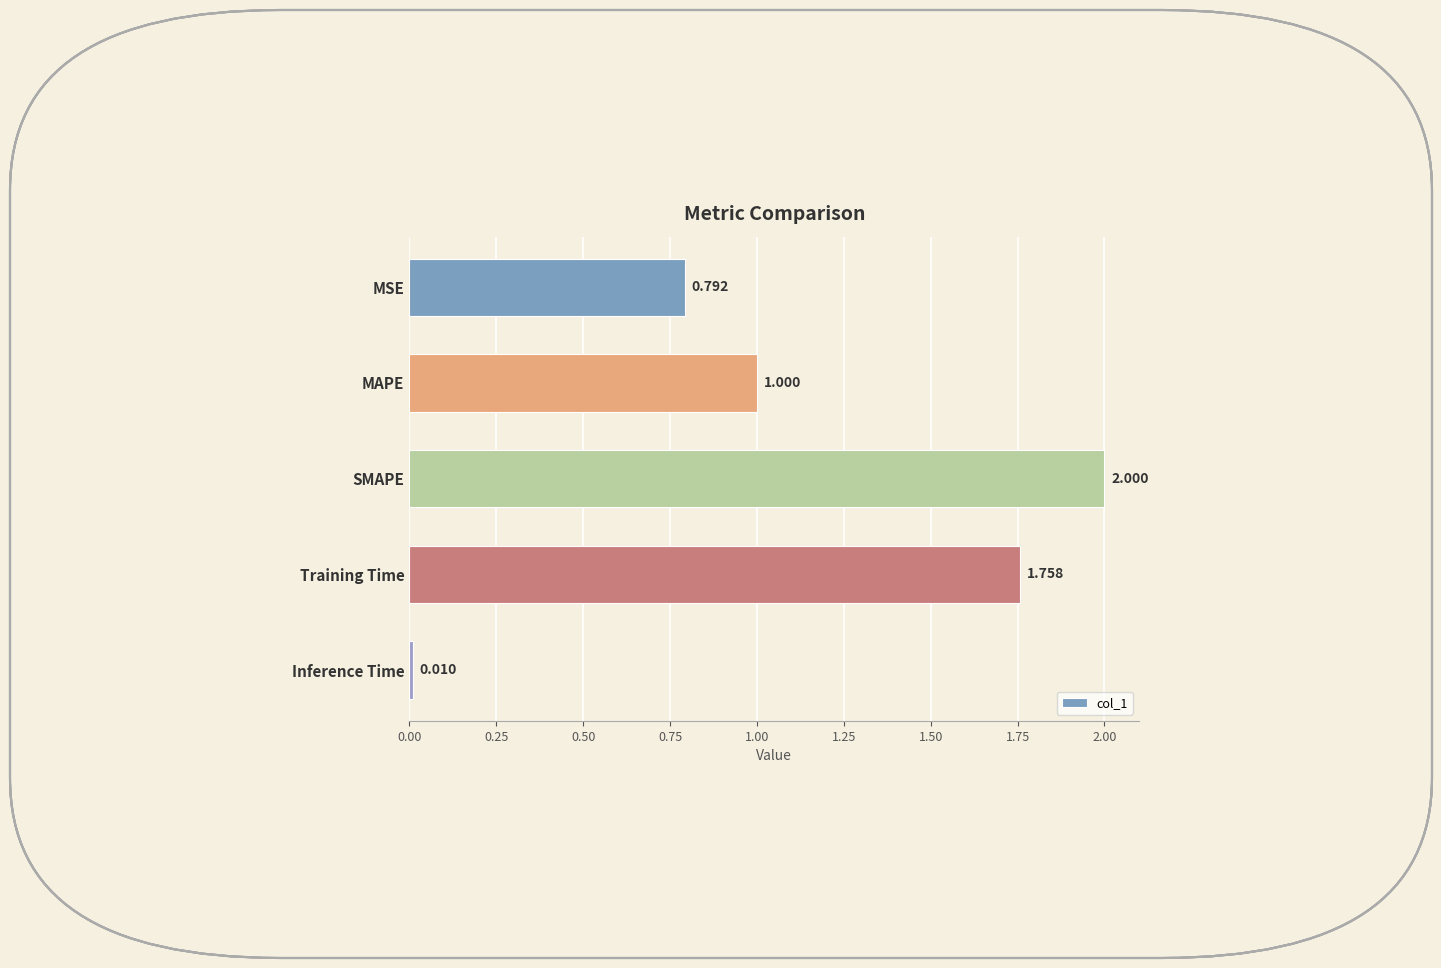

At which category does the chart reach its peak across all series?

SMAPE